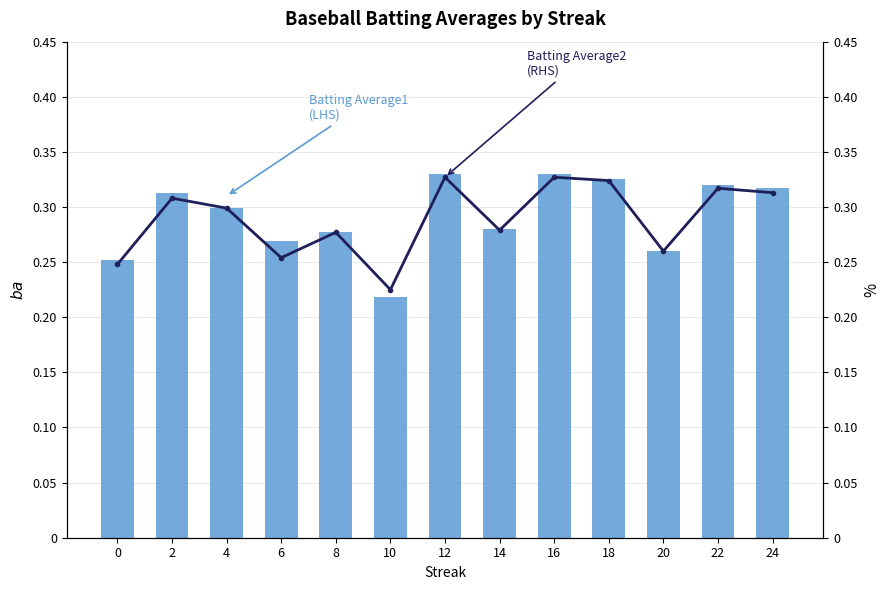

Count the number of data series in this chart.

2